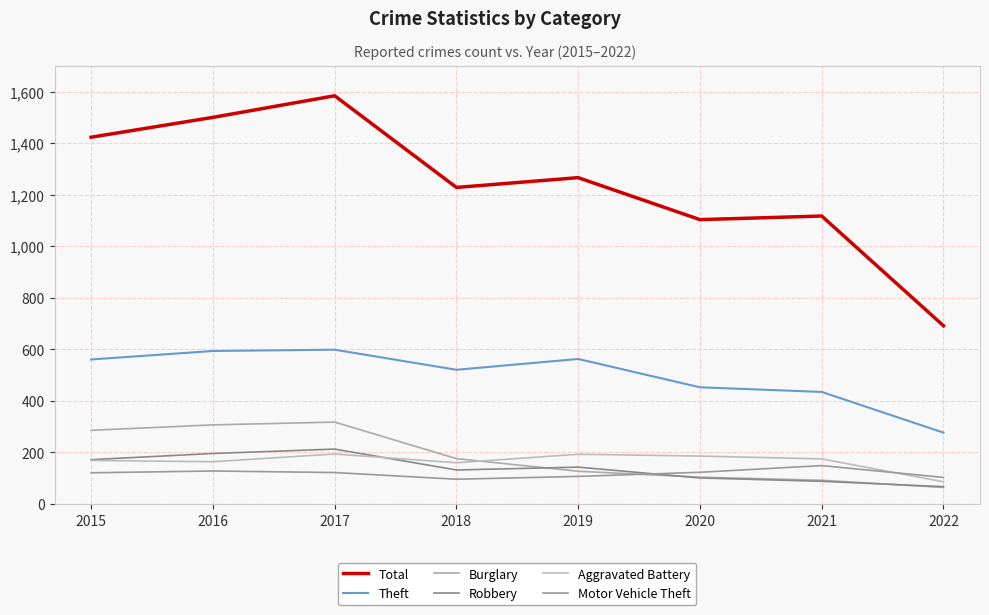

What is the total value across all series at 2015?

2733